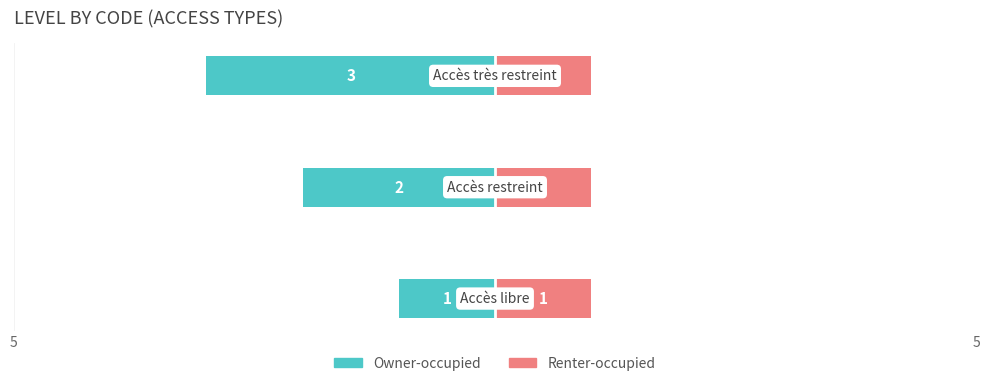

What are all the series names shown in the legend?

Owner-occupied, Renter-occupied